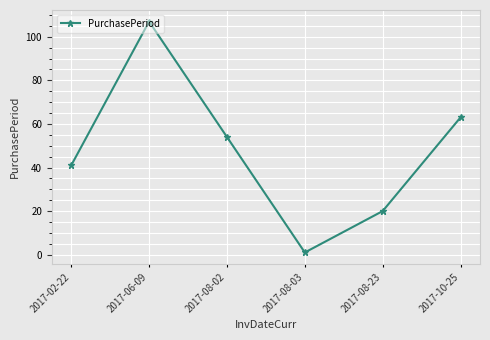

Where is the data nearest to the value 54?

2017-08-02